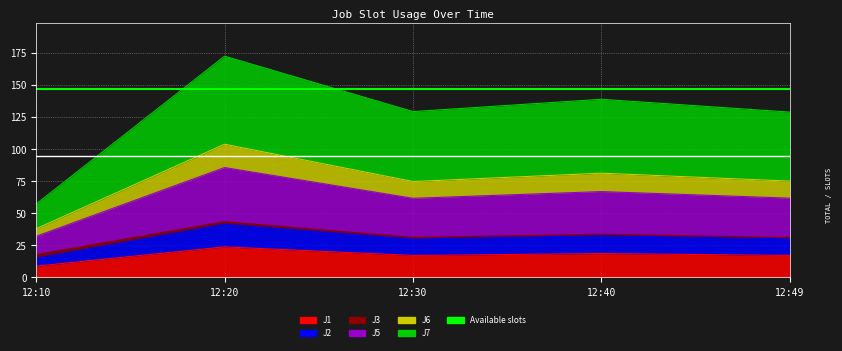

The value of J2 at 12:20 is 41.5. True or false?

True